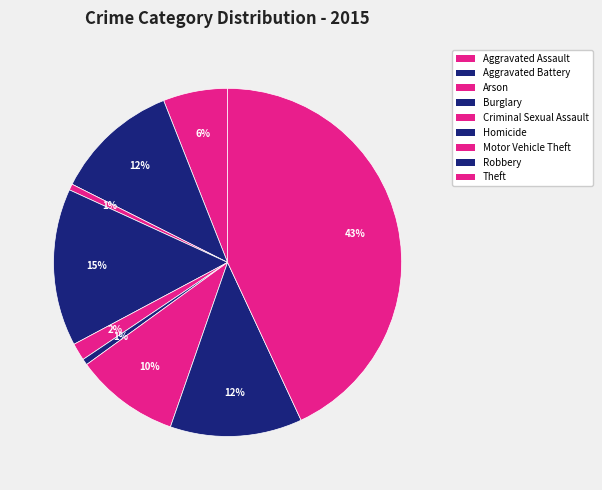

To the nearest percent, what is the average slice percentage?

11%